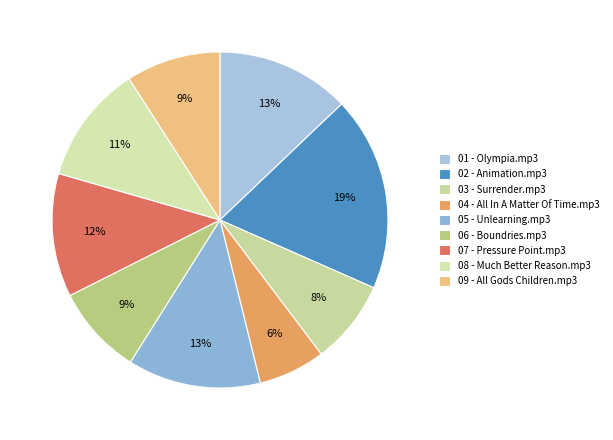

Combined, do 08 - Much Better Reason.mp3 and 03 - Surrender.mp3 account for over 50%?

No